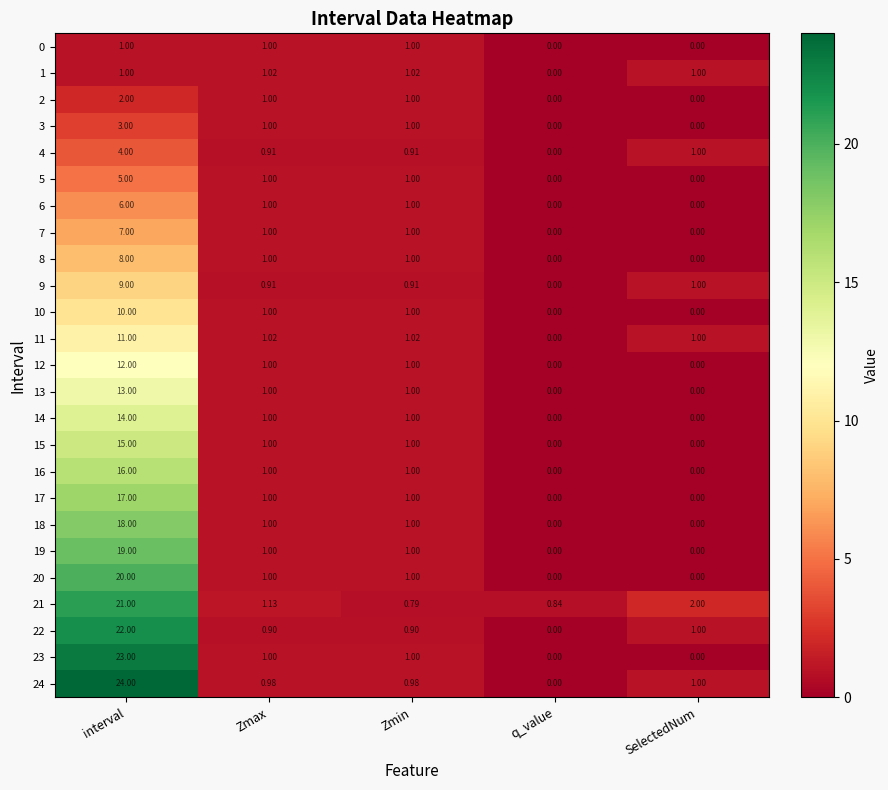

List the series in order of their peak value, lowest first.

0, 1, 2, 3, 4, 5, 6, 7, 8, 9, 10, 11, 12, 13, 14, 15, 16, 17, 18, 19, 20, 21, 22, 23, 24